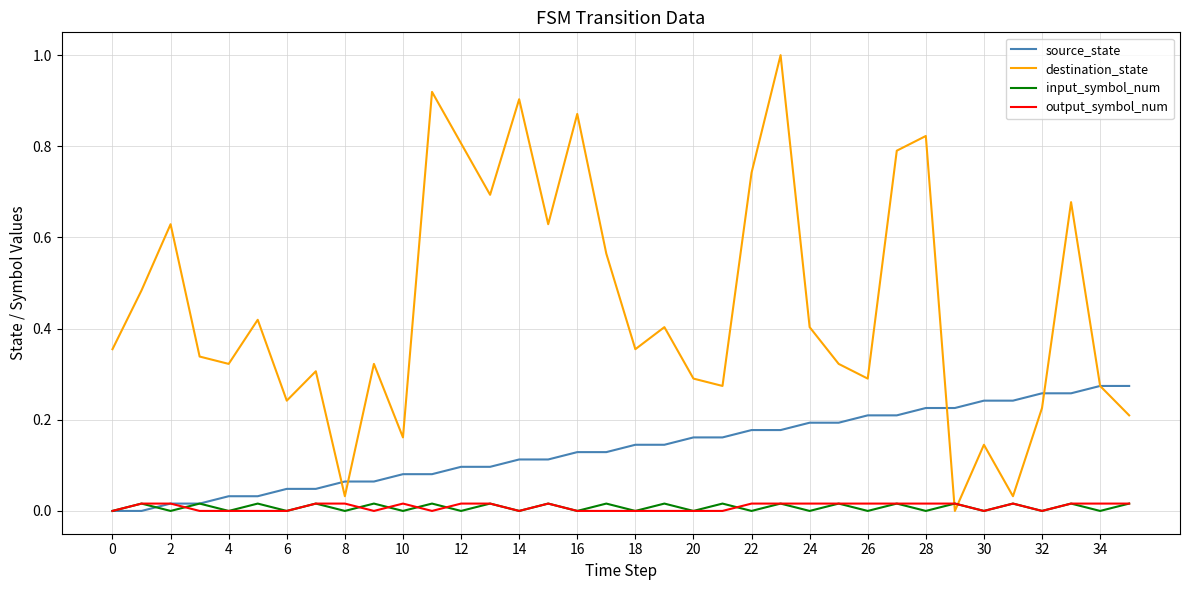

Does the chart have visible grid lines?

Yes